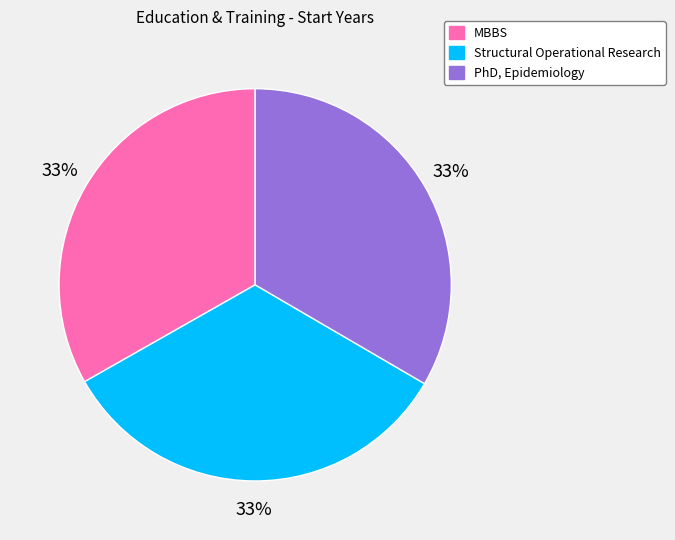

To the nearest percent, what is the average slice percentage?

33%